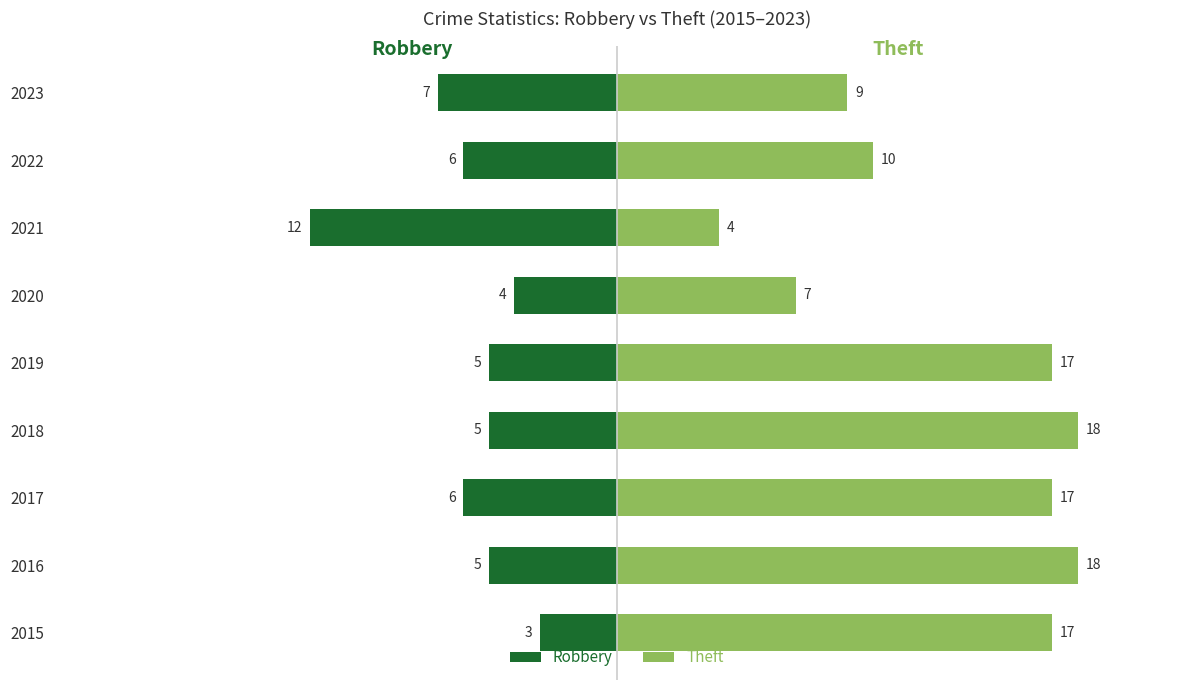

Reading left to right, list all the values displayed in this chart.

Robbery: -3	-5	-6	-5	-5	-4	-12	-6	-7
Theft: 17	18	17	18	17	7	4	10	9